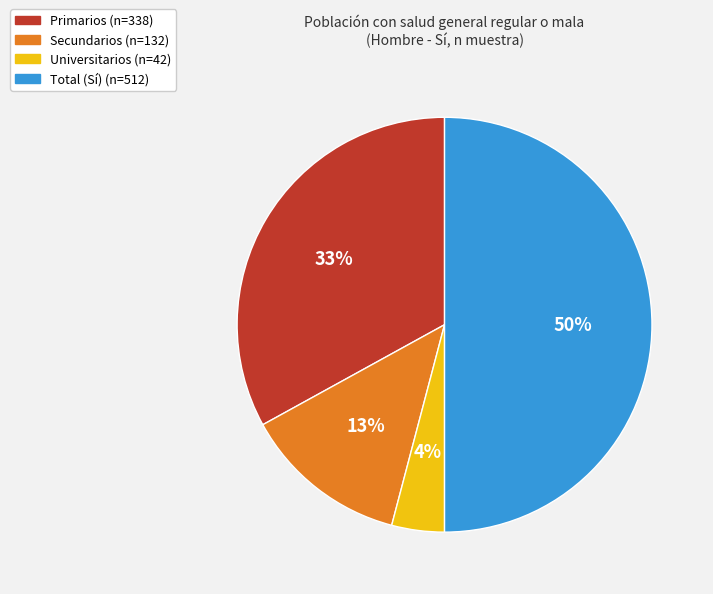

To the nearest percent, what is the difference between the Total (Sí) and Secundarios slice percentages?

37%